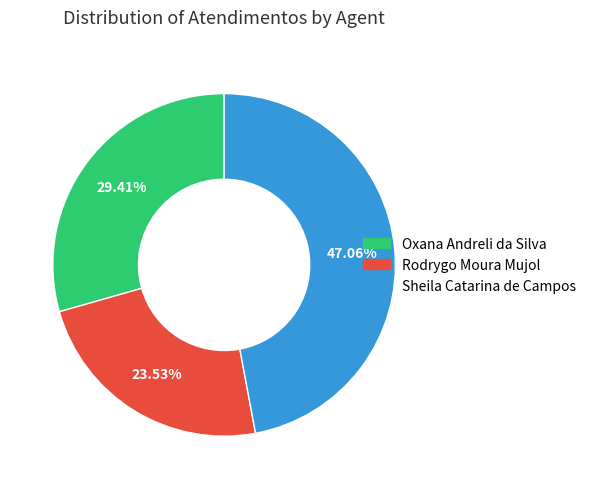

How many slices are in this pie chart?

3